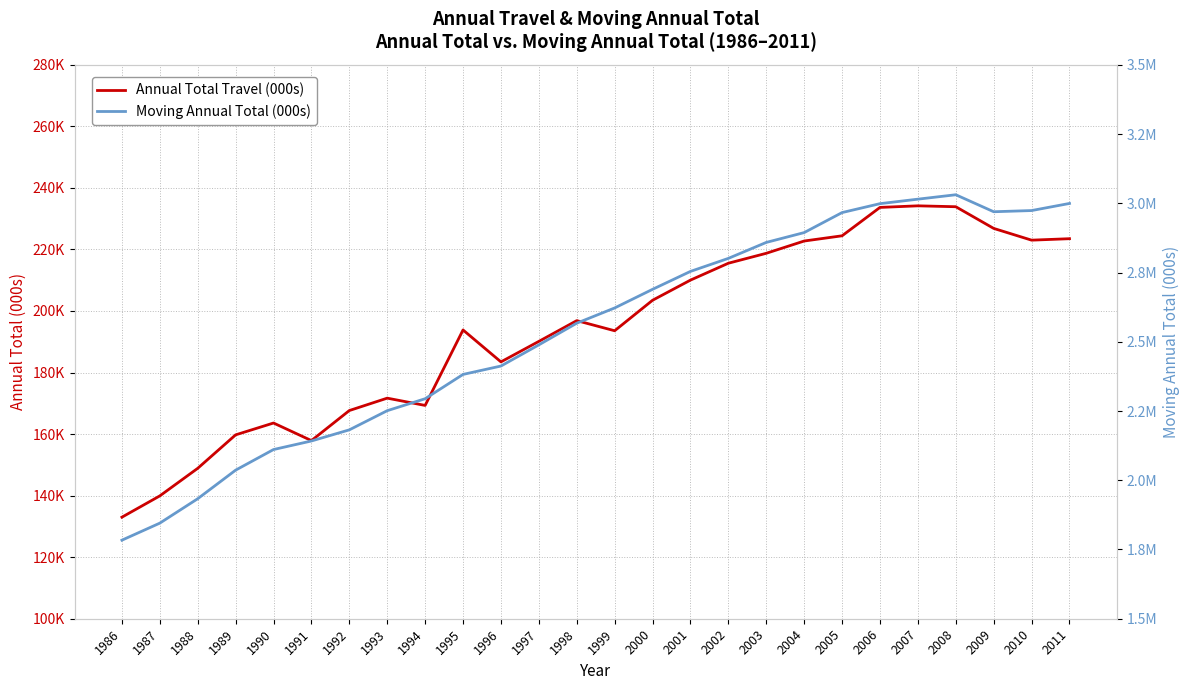

True or false: Annual Total Travel (000s) and Moving Annual Total (000s) cross at least once.

False